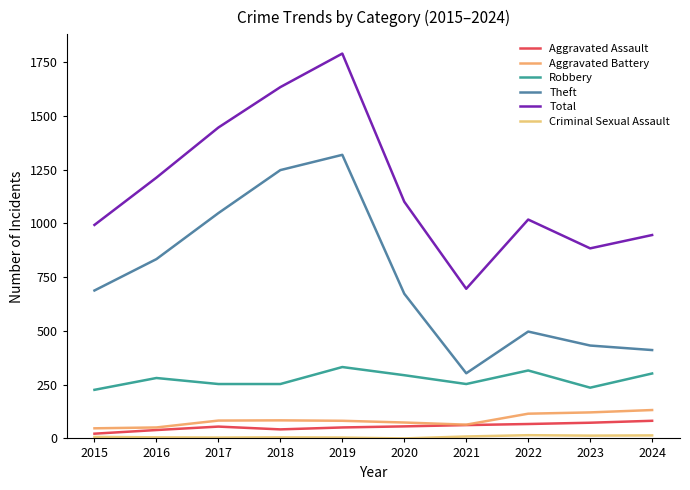

At how many categories does at least one series exceed 478?

10